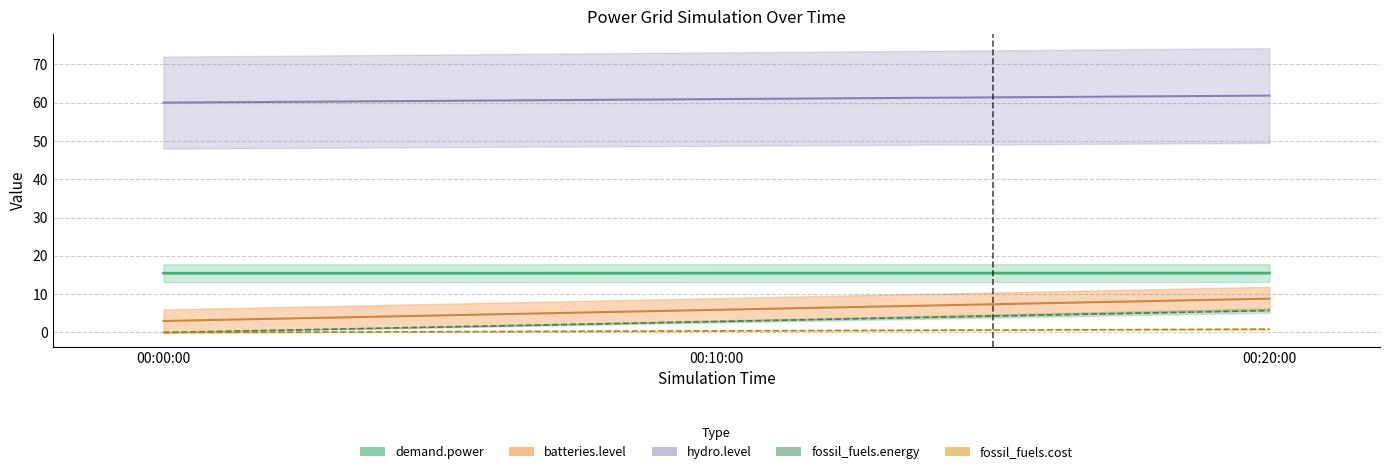

What is the difference between the fossil_fuels.energy values at 00:20:00 and 00:10:00?

2.9